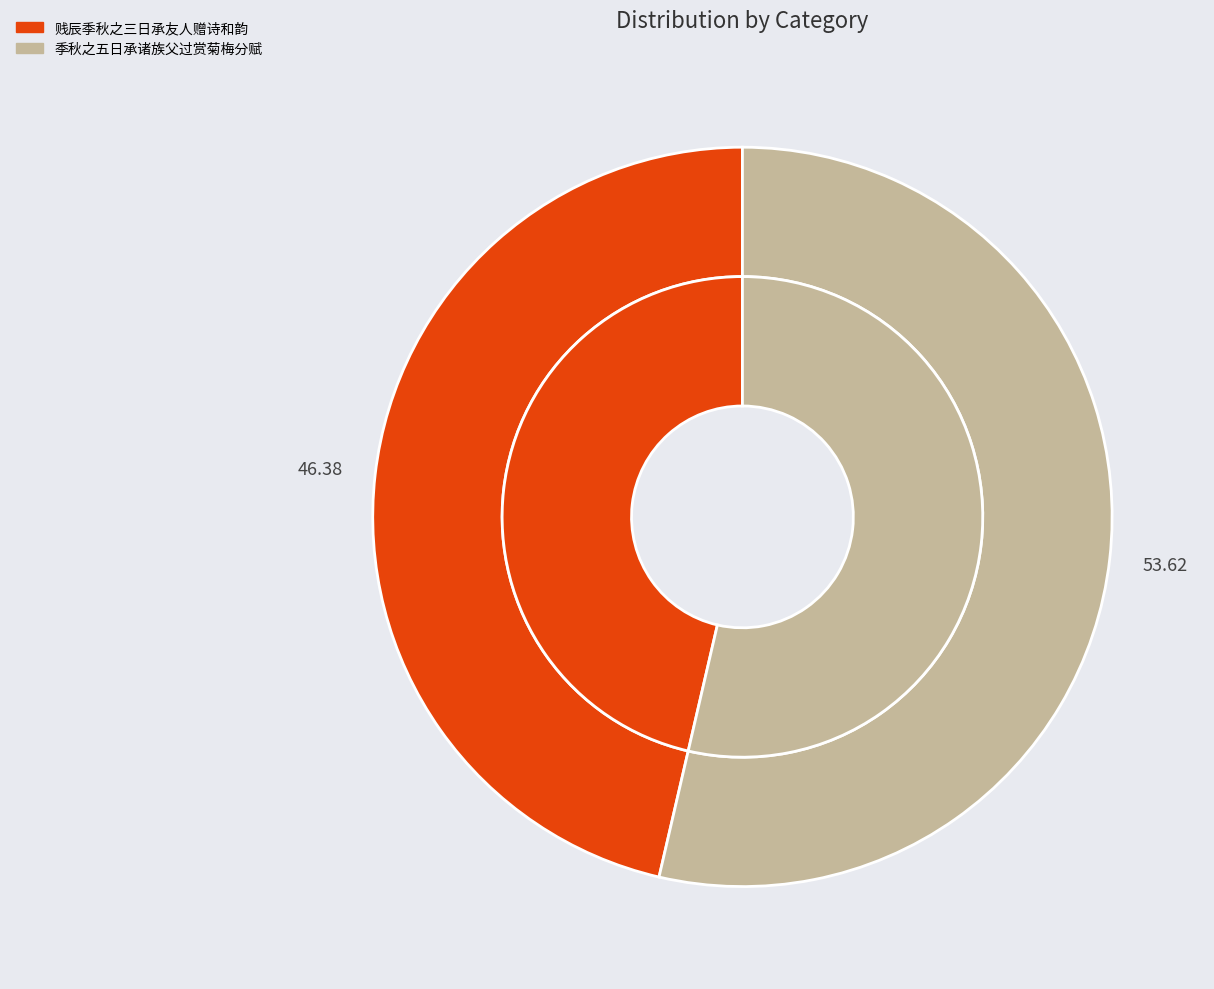

What percentage is the 季秋之五日承诸族父过赏菊梅分赋 slice, to the nearest percent?

54%